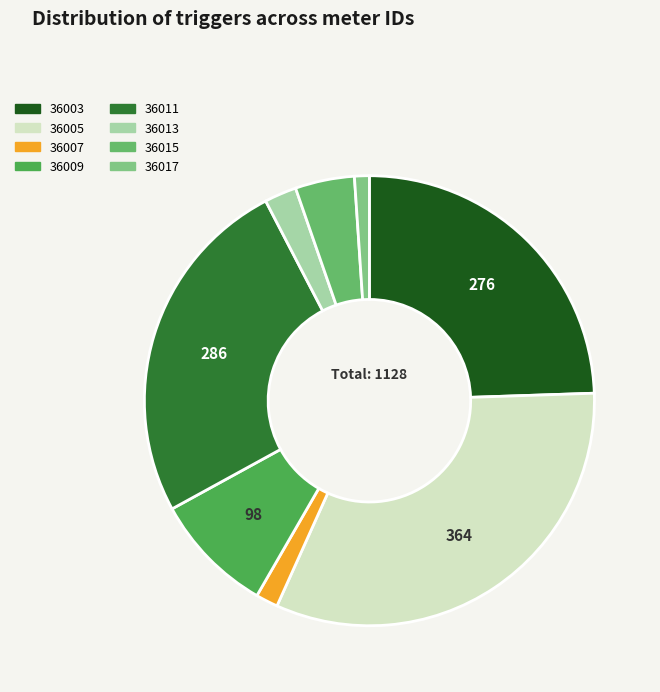

What is the change in value from 36007 to 36011?

+268